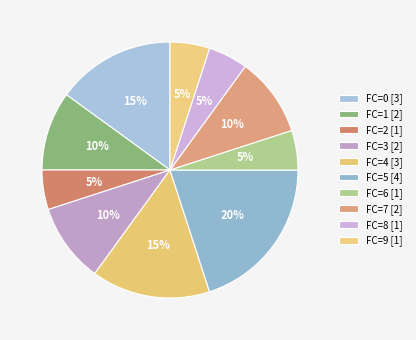

What percentage is the FC=3 slice, to the nearest percent?

10%